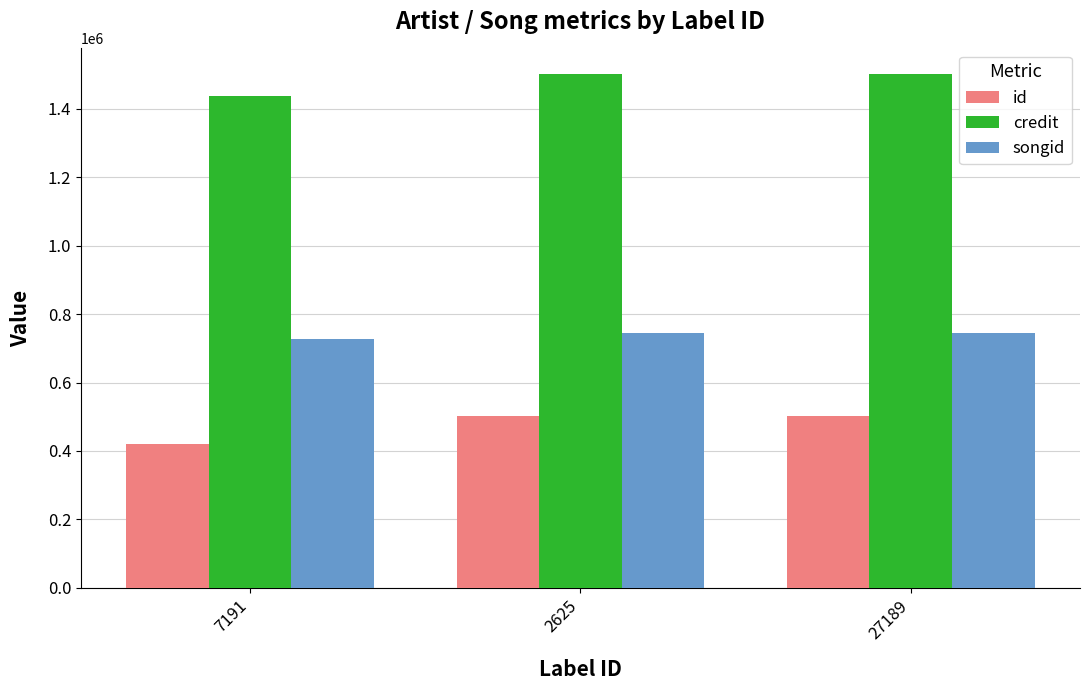

What is the sum of the credit values at 2625 and 7191?

2939976